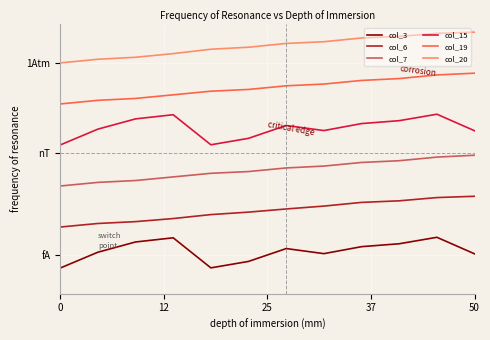

Does the chart have visible grid lines?

Yes